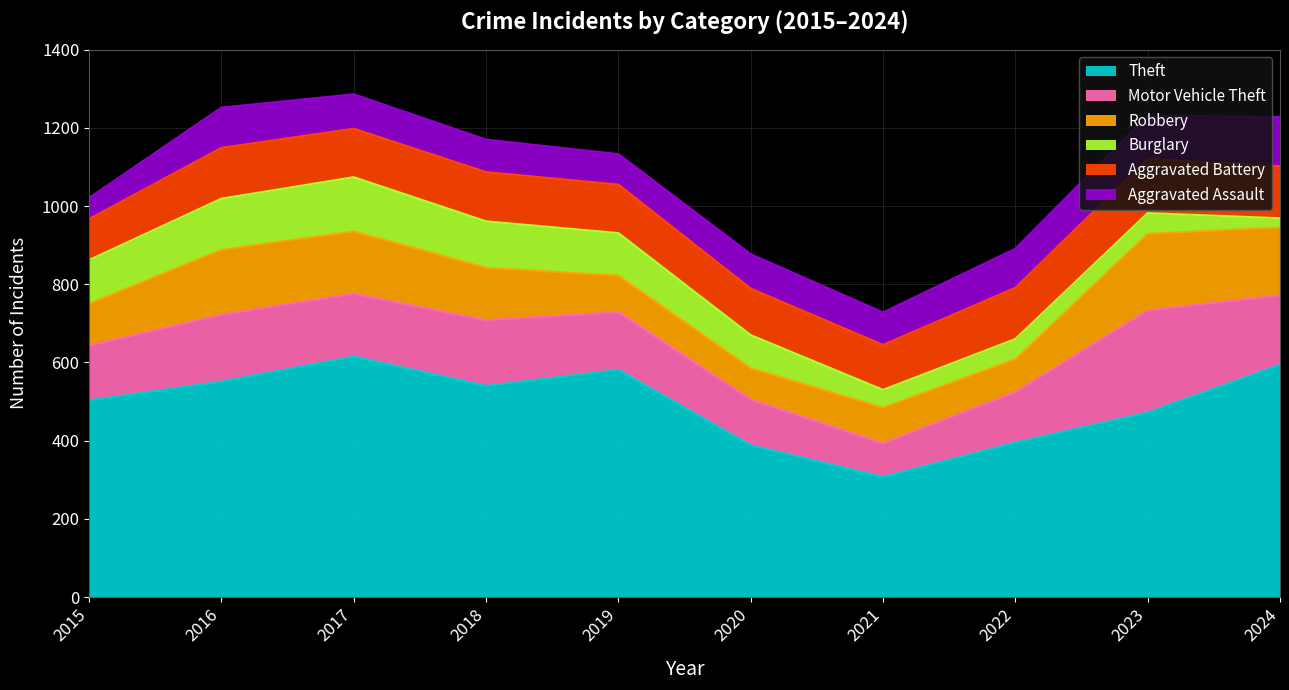

True or false: Motor Vehicle Theft and Burglary intersect in this chart.

False